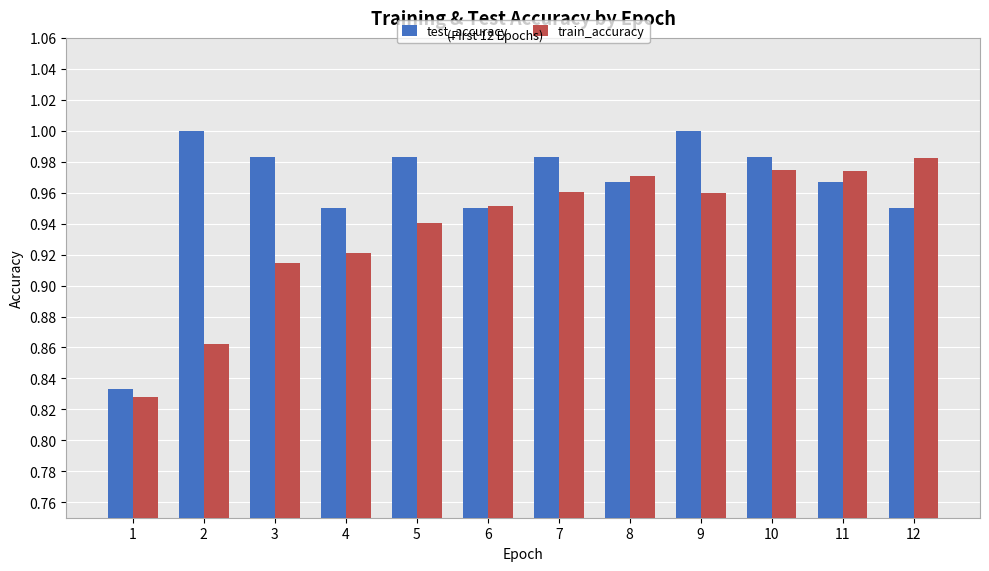

Which series has the largest total across all categories?

test_accuracy